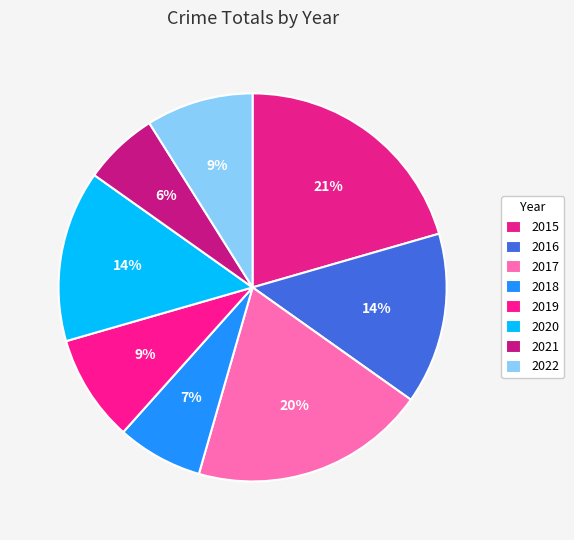

Rank the categories by value from lowest to highest.

2021, 2018, 2019, 2022, 2016, 2020, 2017, 2015